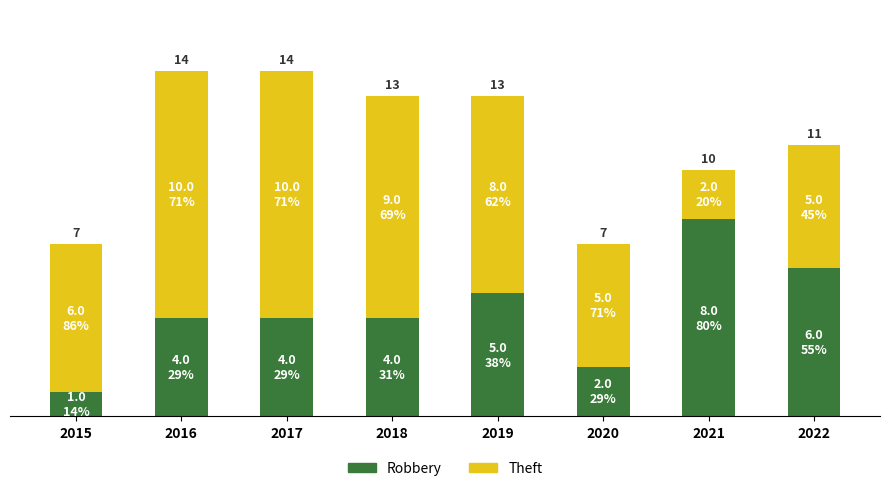

What is the value of the Robbery bar at the 1st from the left?

1